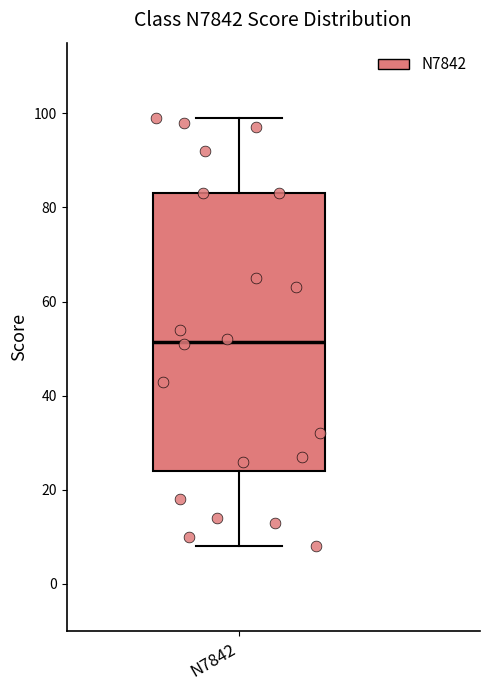

Read this box plot against the y-axis: the position of the median line, the range covered by the box, and the ends of both whiskers. The values are not printed on the chart, so give them approximately, as read against the axis.

median 52, box 24 to 84, whiskers 8 to 100